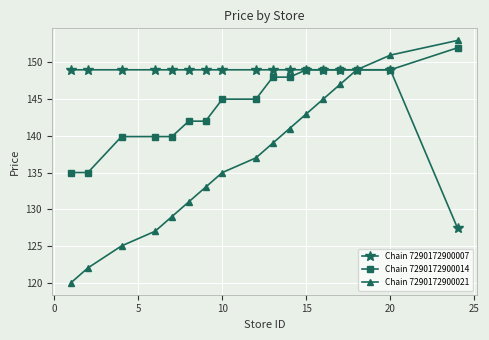

Which series has the widest spread of values?

Chain 7290172900021